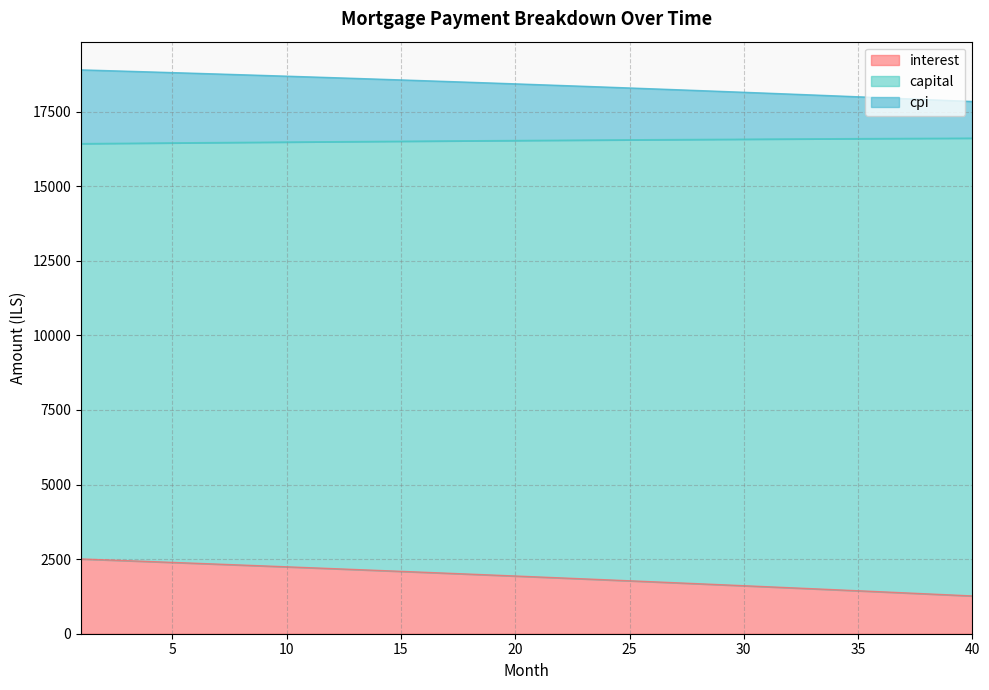

True or false: capital and cpi cross at least once.

False